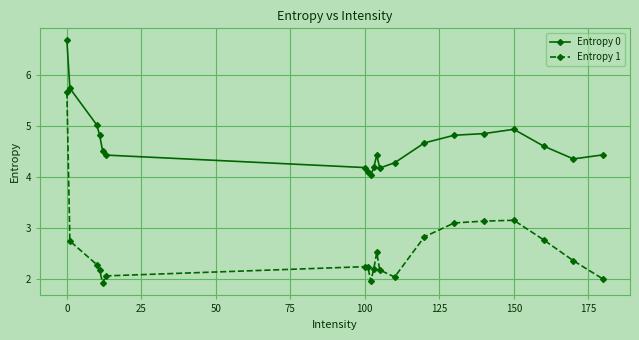

List the series in order of their overall mean, highest first.

Entropy 0, Entropy 1